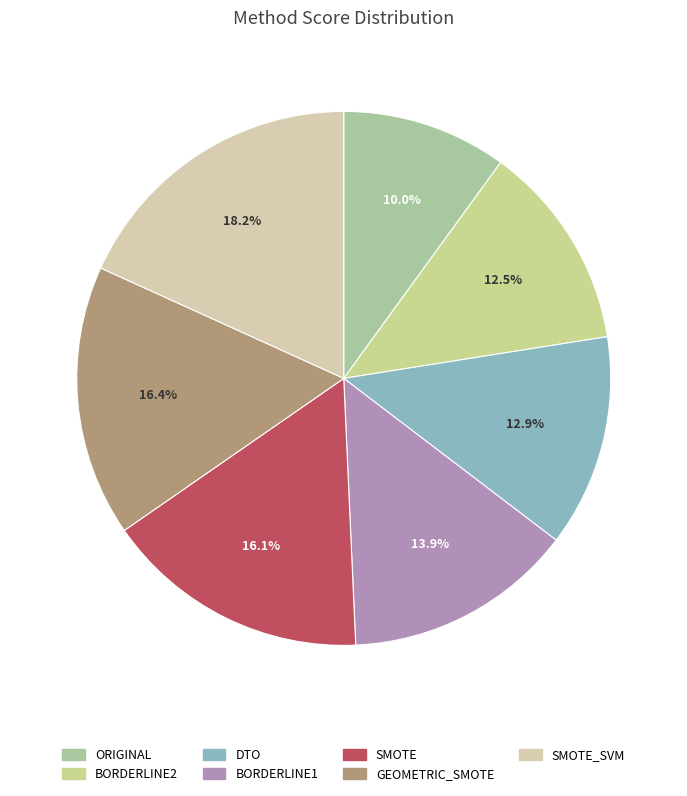

Is the sum of GEOMETRIC_SMOTE and BORDERLINE1 greater than half?

No